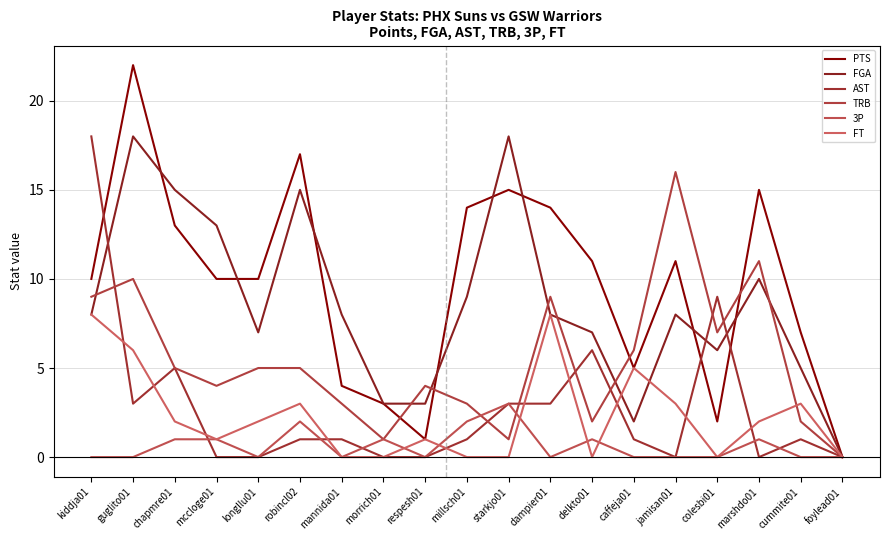

Is it true that 3P equals -2 at mannida01?

False